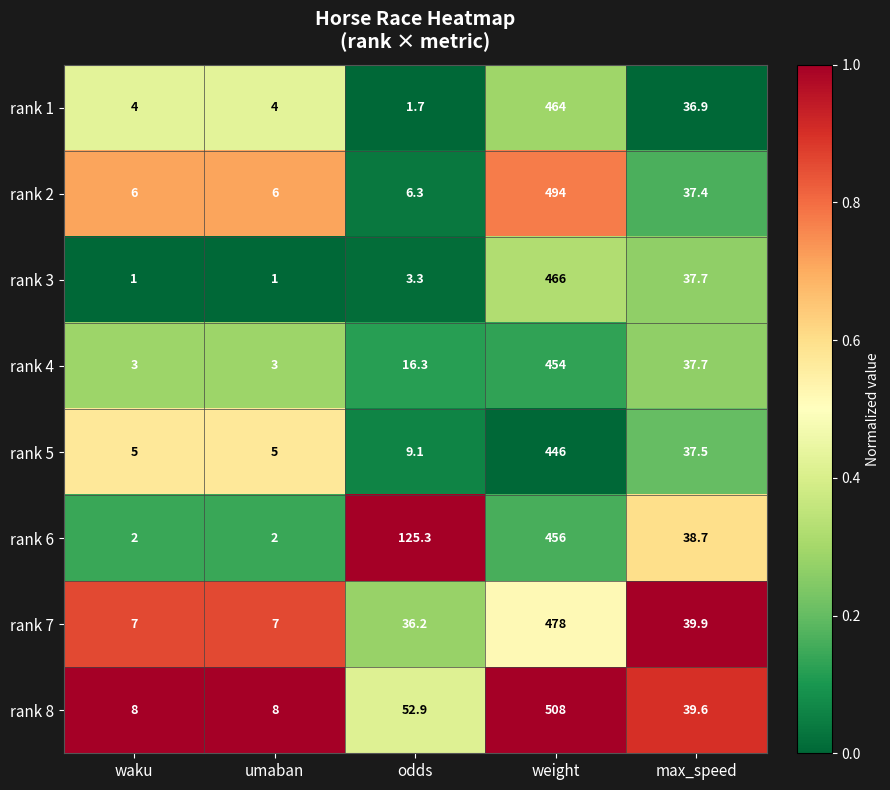

How many distinct data groups are displayed?

8